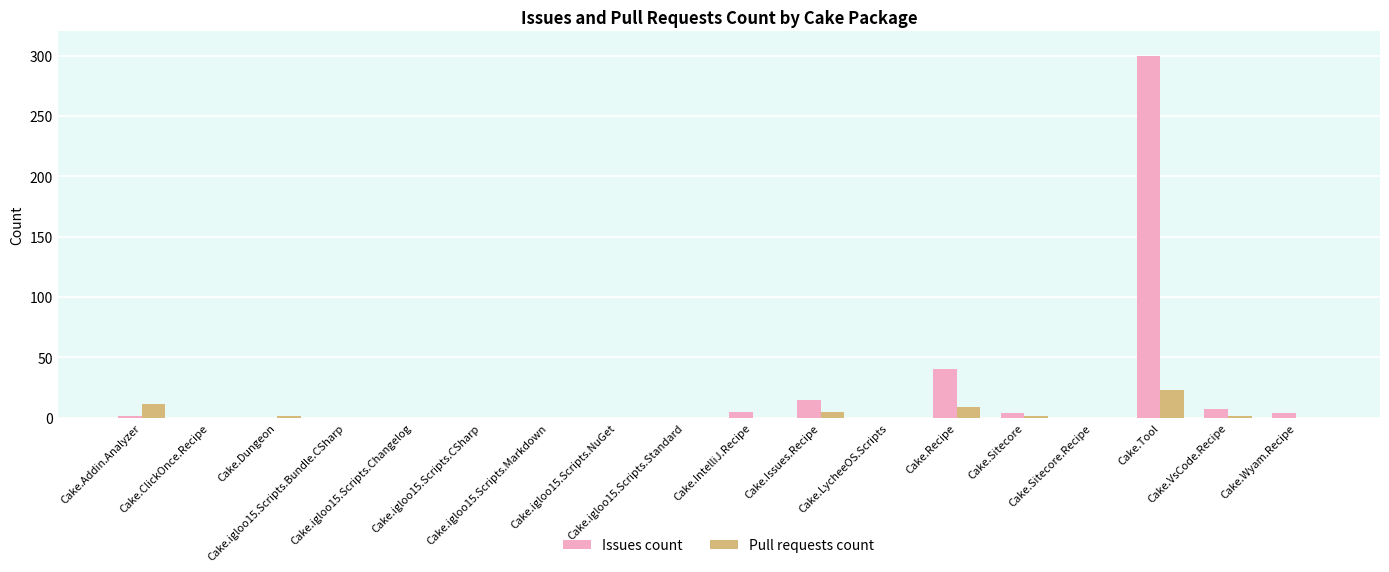

Does the chart contain stacked bars?

No